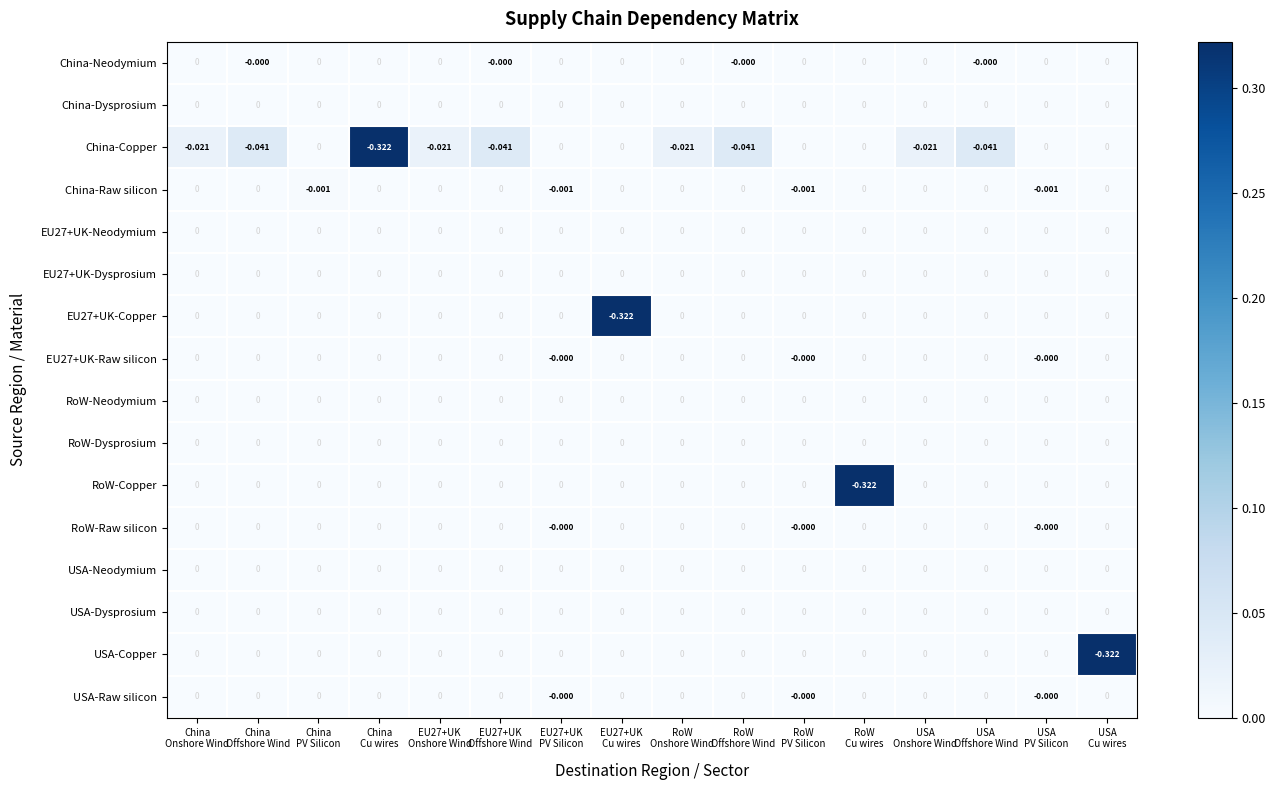

Reading left to right, what are all the values shown in this chart?

China-Neodymium: China
Onshore Wind=0.0	China
Offshore Wind=-0.0	China
PV Silicon=0.0	China
Cu wires=0.0	EU27+UK
Onshore Wind=0.0	EU27+UK
Offshore Wind=-0.0	EU27+UK
PV Silicon=0.0	EU27+UK
Cu wires=0.0	RoW
Onshore Wind=0.0	RoW
Offshore Wind=-0.0	RoW
PV Silicon=0.0	RoW
Cu wires=0.0	USA
Onshore Wind=0.0	USA
Offshore Wind=-0.0	USA
PV Silicon=0.0	USA
Cu wires=0.0
China-Dysprosium: China
Onshore Wind=0.0	China
Offshore Wind=0.0	China
PV Silicon=0.0	China
Cu wires=0.0	EU27+UK
Onshore Wind=0.0	EU27+UK
Offshore Wind=0.0	EU27+UK
PV Silicon=0.0	EU27+UK
Cu wires=0.0	RoW
Onshore Wind=0.0	RoW
Offshore Wind=0.0	RoW
PV Silicon=0.0	RoW
Cu wires=0.0	USA
Onshore Wind=0.0	USA
Offshore Wind=0.0	USA
PV Silicon=0.0	USA
Cu wires=0.0
China-Copper: China
Onshore Wind=-0.0	China
Offshore Wind=-0.0	China
PV Silicon=0.0	China
Cu wires=-0.3	EU27+UK
Onshore Wind=-0.0	EU27+UK
Offshore Wind=-0.0	EU27+UK
PV Silicon=0.0	EU27+UK
Cu wires=0.0	RoW
Onshore Wind=-0.0	RoW
Offshore Wind=-0.0	RoW
PV Silicon=0.0	RoW
Cu wires=0.0	USA
Onshore Wind=-0.0	USA
Offshore Wind=-0.0	USA
PV Silicon=0.0	USA
Cu wires=0.0
China-Raw silicon: China
Onshore Wind=0.0	China
Offshore Wind=0.0	China
PV Silicon=-0.0	China
Cu wires=0.0	EU27+UK
Onshore Wind=0.0	EU27+UK
Offshore Wind=0.0	EU27+UK
PV Silicon=-0.0	EU27+UK
Cu wires=0.0	RoW
Onshore Wind=0.0	RoW
Offshore Wind=0.0	RoW
PV Silicon=-0.0	RoW
Cu wires=0.0	USA
Onshore Wind=0.0	USA
Offshore Wind=0.0	USA
PV Silicon=-0.0	USA
Cu wires=0.0
EU27+UK-Neodymium: China
Onshore Wind=0.0	China
Offshore Wind=0.0	China
PV Silicon=0.0	China
Cu wires=0.0	EU27+UK
Onshore Wind=0.0	EU27+UK
Offshore Wind=0.0	EU27+UK
PV Silicon=0.0	EU27+UK
Cu wires=0.0	RoW
Onshore Wind=0.0	RoW
Offshore Wind=0.0	RoW
PV Silicon=0.0	RoW
Cu wires=0.0	USA
Onshore Wind=0.0	USA
Offshore Wind=0.0	USA
PV Silicon=0.0	USA
Cu wires=0.0
EU27+UK-Dysprosium: China
Onshore Wind=0.0	China
Offshore Wind=0.0	China
PV Silicon=0.0	China
Cu wires=0.0	EU27+UK
Onshore Wind=0.0	EU27+UK
Offshore Wind=0.0	EU27+UK
PV Silicon=0.0	EU27+UK
Cu wires=0.0	RoW
Onshore Wind=0.0	RoW
Offshore Wind=0.0	RoW
PV Silicon=0.0	RoW
Cu wires=0.0	USA
Onshore Wind=0.0	USA
Offshore Wind=0.0	USA
PV Silicon=0.0	USA
Cu wires=0.0
EU27+UK-Copper: China
Onshore Wind=0.0	China
Offshore Wind=0.0	China
PV Silicon=0.0	China
Cu wires=0.0	EU27+UK
Onshore Wind=0.0	EU27+UK
Offshore Wind=0.0	EU27+UK
PV Silicon=0.0	EU27+UK
Cu wires=-0.3	RoW
Onshore Wind=0.0	RoW
Offshore Wind=0.0	RoW
PV Silicon=0.0	RoW
Cu wires=0.0	USA
Onshore Wind=0.0	USA
Offshore Wind=0.0	USA
PV Silicon=0.0	USA
Cu wires=0.0
EU27+UK-Raw silicon: China
Onshore Wind=0.0	China
Offshore Wind=0.0	China
PV Silicon=0.0	China
Cu wires=0.0	EU27+UK
Onshore Wind=0.0	EU27+UK
Offshore Wind=0.0	EU27+UK
PV Silicon=-0.0	EU27+UK
Cu wires=0.0	RoW
Onshore Wind=0.0	RoW
Offshore Wind=0.0	RoW
PV Silicon=-0.0	RoW
Cu wires=0.0	USA
Onshore Wind=0.0	USA
Offshore Wind=0.0	USA
PV Silicon=-0.0	USA
Cu wires=0.0
RoW-Neodymium: China
Onshore Wind=0.0	China
Offshore Wind=0.0	China
PV Silicon=0.0	China
Cu wires=0.0	EU27+UK
Onshore Wind=0.0	EU27+UK
Offshore Wind=0.0	EU27+UK
PV Silicon=0.0	EU27+UK
Cu wires=0.0	RoW
Onshore Wind=0.0	RoW
Offshore Wind=0.0	RoW
PV Silicon=0.0	RoW
Cu wires=0.0	USA
Onshore Wind=0.0	USA
Offshore Wind=0.0	USA
PV Silicon=0.0	USA
Cu wires=0.0
RoW-Dysprosium: China
Onshore Wind=0.0	China
Offshore Wind=0.0	China
PV Silicon=0.0	China
Cu wires=0.0	EU27+UK
Onshore Wind=0.0	EU27+UK
Offshore Wind=0.0	EU27+UK
PV Silicon=0.0	EU27+UK
Cu wires=0.0	RoW
Onshore Wind=0.0	RoW
Offshore Wind=0.0	RoW
PV Silicon=0.0	RoW
Cu wires=0.0	USA
Onshore Wind=0.0	USA
Offshore Wind=0.0	USA
PV Silicon=0.0	USA
Cu wires=0.0
RoW-Copper: China
Onshore Wind=0.0	China
Offshore Wind=0.0	China
PV Silicon=0.0	China
Cu wires=0.0	EU27+UK
Onshore Wind=0.0	EU27+UK
Offshore Wind=0.0	EU27+UK
PV Silicon=0.0	EU27+UK
Cu wires=0.0	RoW
Onshore Wind=0.0	RoW
Offshore Wind=0.0	RoW
PV Silicon=0.0	RoW
Cu wires=-0.3	USA
Onshore Wind=0.0	USA
Offshore Wind=0.0	USA
PV Silicon=0.0	USA
Cu wires=0.0
RoW-Raw silicon: China
Onshore Wind=0.0	China
Offshore Wind=0.0	China
PV Silicon=0.0	China
Cu wires=0.0	EU27+UK
Onshore Wind=0.0	EU27+UK
Offshore Wind=0.0	EU27+UK
PV Silicon=-0.0	EU27+UK
Cu wires=0.0	RoW
Onshore Wind=0.0	RoW
Offshore Wind=0.0	RoW
PV Silicon=-0.0	RoW
Cu wires=0.0	USA
Onshore Wind=0.0	USA
Offshore Wind=0.0	USA
PV Silicon=-0.0	USA
Cu wires=0.0
USA-Neodymium: China
Onshore Wind=0.0	China
Offshore Wind=0.0	China
PV Silicon=0.0	China
Cu wires=0.0	EU27+UK
Onshore Wind=0.0	EU27+UK
Offshore Wind=0.0	EU27+UK
PV Silicon=0.0	EU27+UK
Cu wires=0.0	RoW
Onshore Wind=0.0	RoW
Offshore Wind=0.0	RoW
PV Silicon=0.0	RoW
Cu wires=0.0	USA
Onshore Wind=0.0	USA
Offshore Wind=0.0	USA
PV Silicon=0.0	USA
Cu wires=0.0
USA-Dysprosium: China
Onshore Wind=0.0	China
Offshore Wind=0.0	China
PV Silicon=0.0	China
Cu wires=0.0	EU27+UK
Onshore Wind=0.0	EU27+UK
Offshore Wind=0.0	EU27+UK
PV Silicon=0.0	EU27+UK
Cu wires=0.0	RoW
Onshore Wind=0.0	RoW
Offshore Wind=0.0	RoW
PV Silicon=0.0	RoW
Cu wires=0.0	USA
Onshore Wind=0.0	USA
Offshore Wind=0.0	USA
PV Silicon=0.0	USA
Cu wires=0.0
USA-Copper: China
Onshore Wind=0.0	China
Offshore Wind=0.0	China
PV Silicon=0.0	China
Cu wires=0.0	EU27+UK
Onshore Wind=0.0	EU27+UK
Offshore Wind=0.0	EU27+UK
PV Silicon=0.0	EU27+UK
Cu wires=0.0	RoW
Onshore Wind=0.0	RoW
Offshore Wind=0.0	RoW
PV Silicon=0.0	RoW
Cu wires=0.0	USA
Onshore Wind=0.0	USA
Offshore Wind=0.0	USA
PV Silicon=0.0	USA
Cu wires=-0.3
USA-Raw silicon: China
Onshore Wind=0.0	China
Offshore Wind=0.0	China
PV Silicon=0.0	China
Cu wires=0.0	EU27+UK
Onshore Wind=0.0	EU27+UK
Offshore Wind=0.0	EU27+UK
PV Silicon=-0.0	EU27+UK
Cu wires=0.0	RoW
Onshore Wind=0.0	RoW
Offshore Wind=0.0	RoW
PV Silicon=-0.0	RoW
Cu wires=0.0	USA
Onshore Wind=0.0	USA
Offshore Wind=0.0	USA
PV Silicon=-0.0	USA
Cu wires=0.0